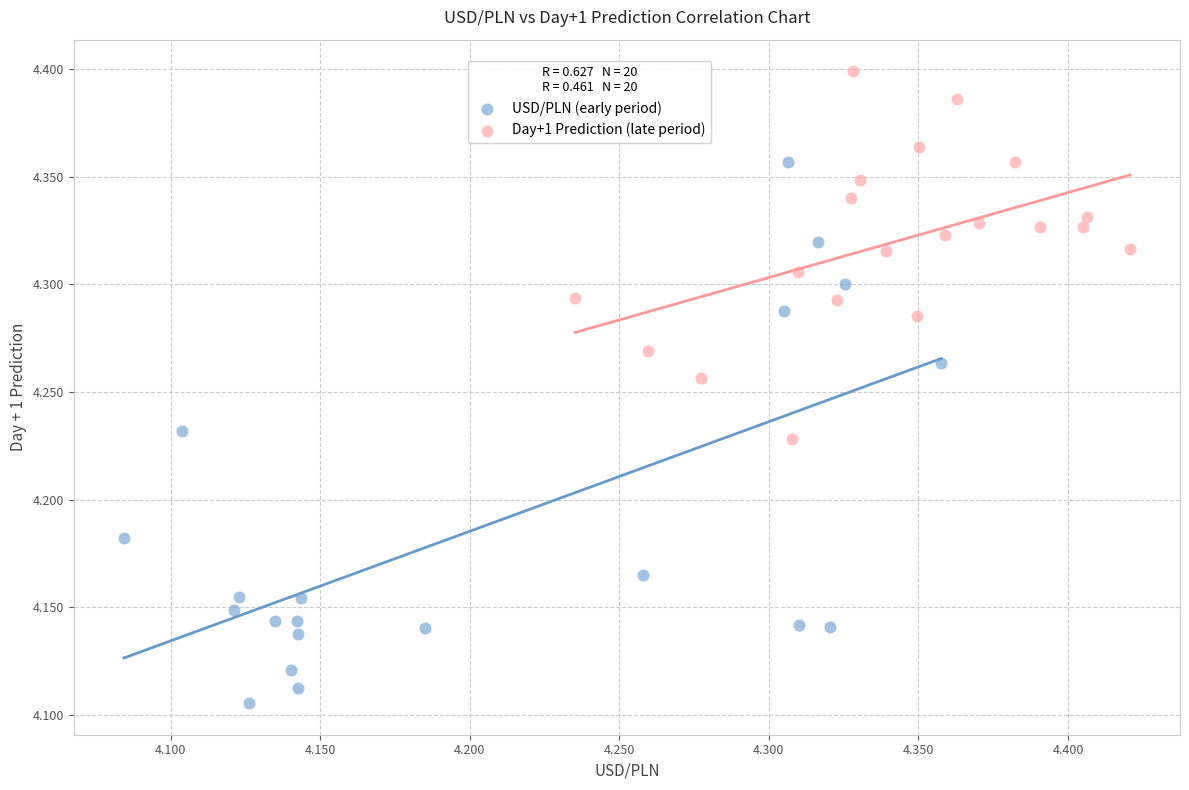

Which series has the largest Y range (max minus min)?

USD/PLN (early period)